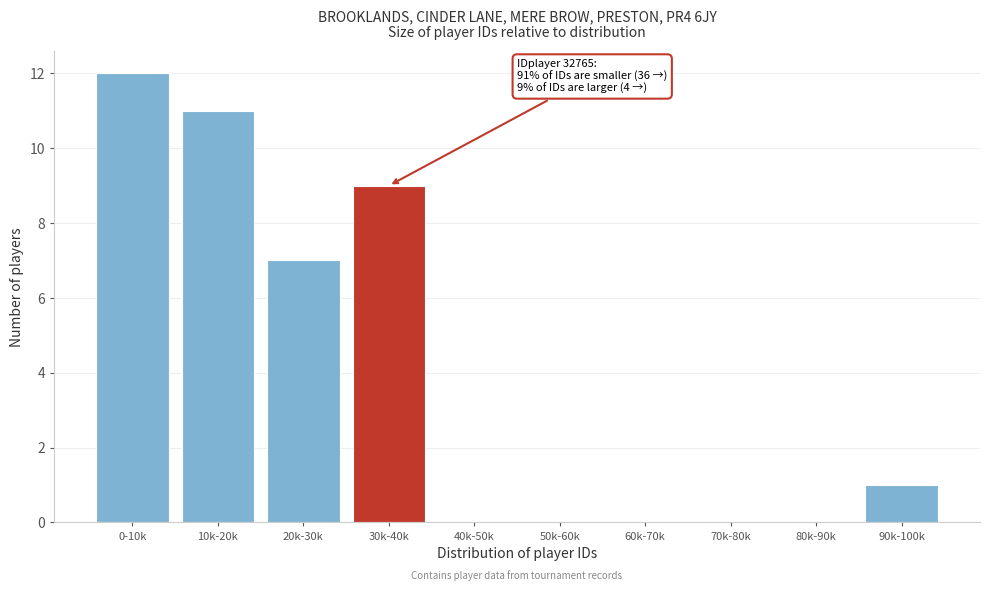

Reading left to right, transcribe all the data shown in this chart.

0-10k=12	10k-20k=11	20k-30k=7	30k-40k=9	40k-50k=0	50k-60k=0	60k-70k=0	70k-80k=0	80k-90k=0	90k-100k=1